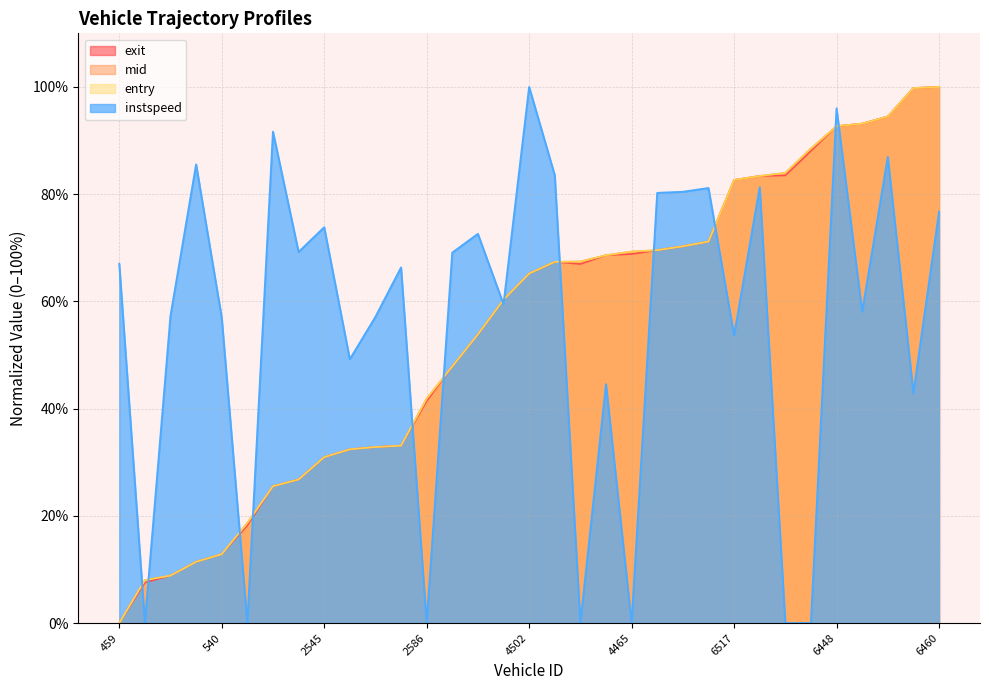

At which category is the sum across all series the highest?

6460